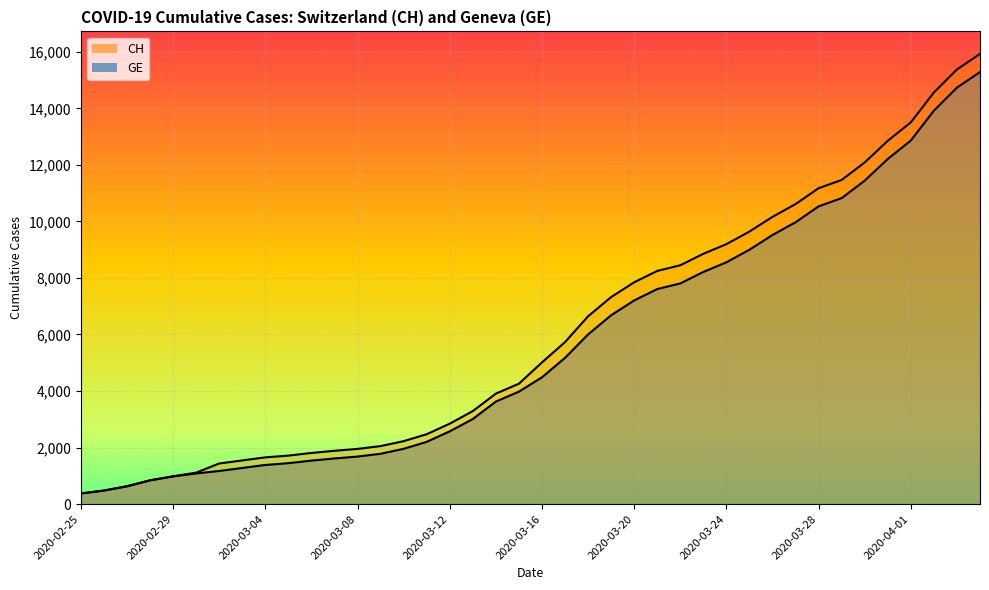

Reading left to right, extract all data points from this chart.

CH: 2020-02-25=375	2020-02-26=479	2020-02-27=630	2020-02-28=840	2020-02-29=981	2020-03-01=1113	2020-03-02=1436	2020-03-03=1544	2020-03-04=1652	2020-03-05=1715	2020-03-06=1809	2020-03-07=1885	2020-03-08=1952	2020-03-09=2051	2020-03-10=2226	2020-03-11=2472	2020-03-12=2845	2020-03-13=3291	2020-03-14=3908	2020-03-15=4259	2020-03-16=5012	2020-03-17=5731	2020-03-18=6644	2020-03-19=7323	2020-03-20=7847	2020-03-21=8249	2020-03-22=8449	2020-03-23=8855	2020-03-24=9196	2020-03-25=9642	2020-03-26=10162	2020-03-27=10613	2020-03-28=11175	2020-03-29=11467	2020-03-30=12086	2020-03-31=12852	2020-04-01=13505	2020-04-02=14561	2020-04-03=15375	2020-04-04=15926
GE: 2020-02-25=375	2020-02-26=479	2020-02-27=630	2020-02-28=840	2020-02-29=981	2020-03-01=1083	2020-03-02=1171	2020-03-03=1278	2020-03-04=1384	2020-03-05=1447	2020-03-06=1538	2020-03-07=1614	2020-03-08=1681	2020-03-09=1780	2020-03-10=1955	2020-03-11=2201	2020-03-12=2574	2020-03-13=3010	2020-03-14=3627	2020-03-15=3978	2020-03-16=4485	2020-03-17=5174	2020-03-18=6002	2020-03-19=6681	2020-03-20=7205	2020-03-21=7607	2020-03-22=7807	2020-03-23=8213	2020-03-24=8554	2020-03-25=9000	2020-03-26=9520	2020-03-27=9971	2020-03-28=10533	2020-03-29=10825	2020-03-30=11444	2020-03-31=12210	2020-04-01=12863	2020-04-02=13919	2020-04-03=14733	2020-04-04=15284